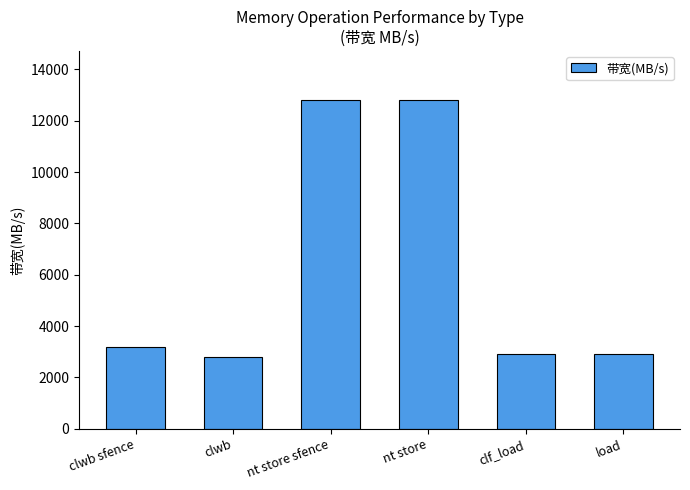

Which label corresponds to the smallest value in the chart?

clwb